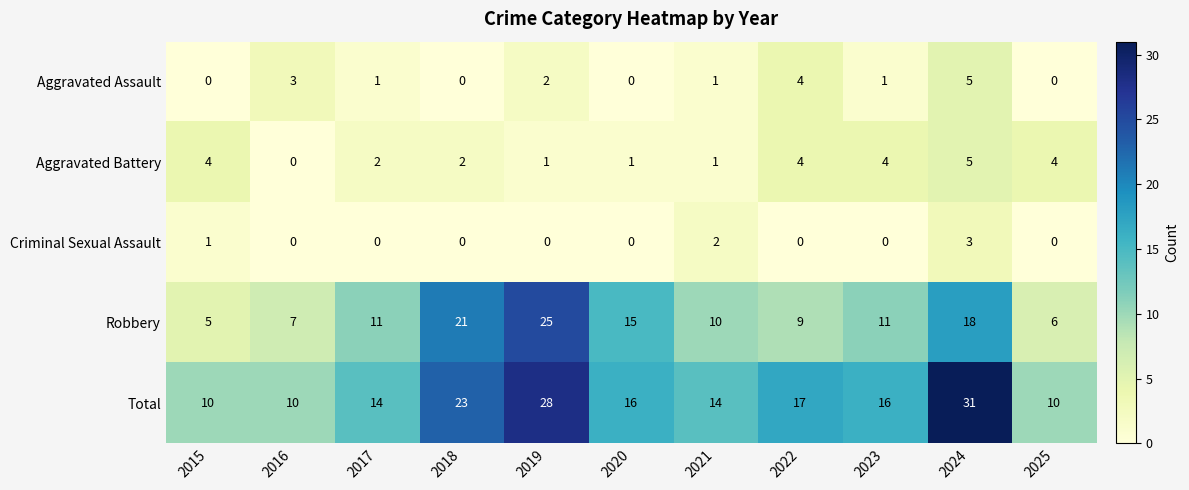

Which label corresponds to the largest value in the chart?

2024